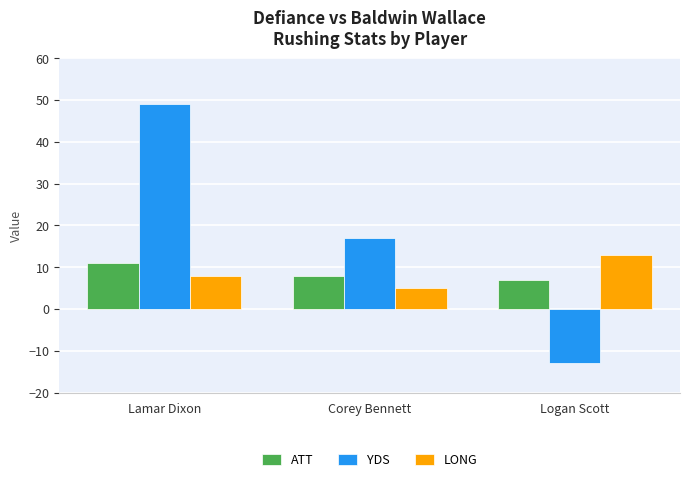

Count the number of categories in the chart.

3